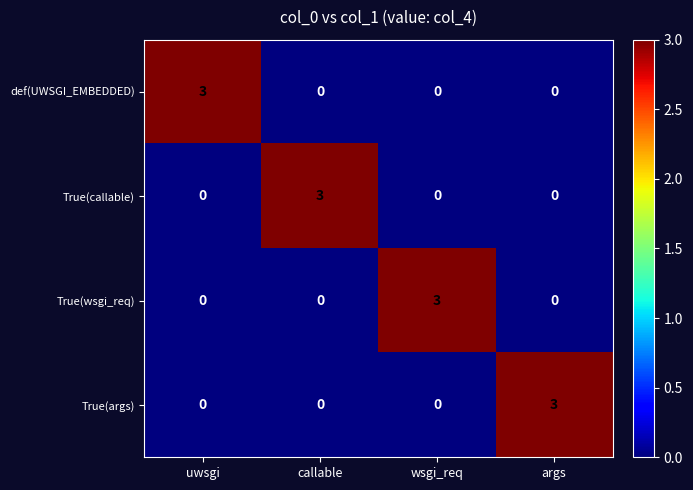

What is the maximum value shown in the chart?

3